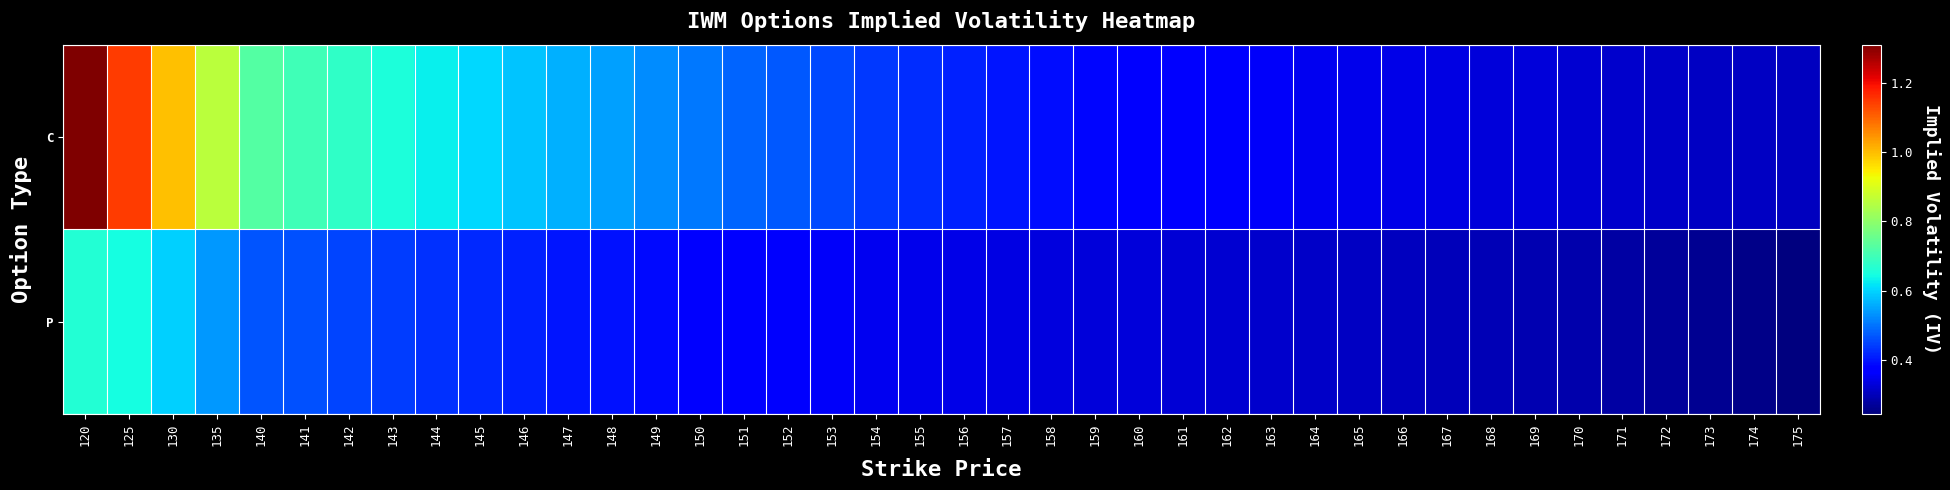

What is the difference between the highest and lowest values at 146?

0.2